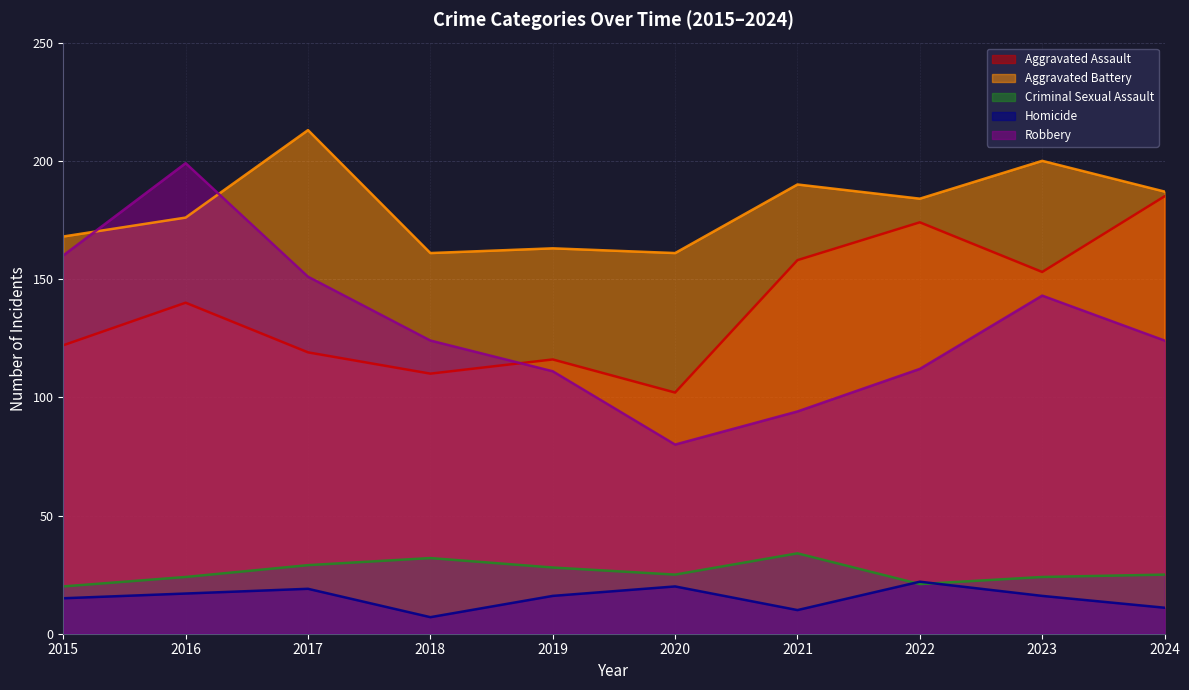

Which has a higher value, 2017 or 2022?

2022